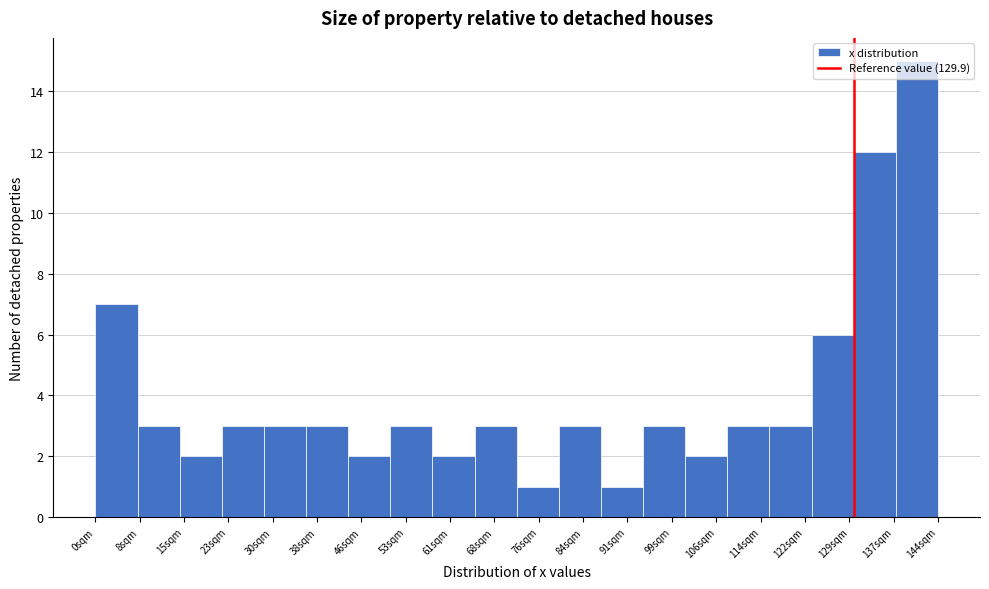

What is the height of the bar covering 43 to 51 on the x-axis? Neither the bar edges nor the heights are printed on the chart, so give them approximately, as read against the axes.

2